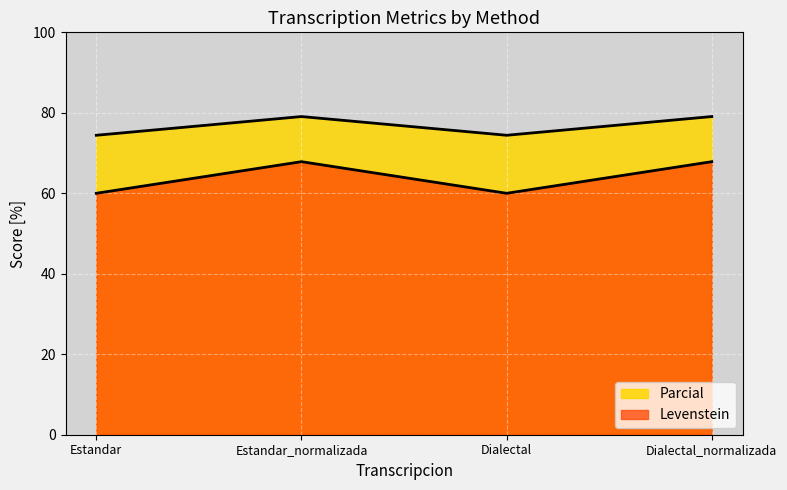

At which label does Parcial reach its peak?

Estandar_normalizada